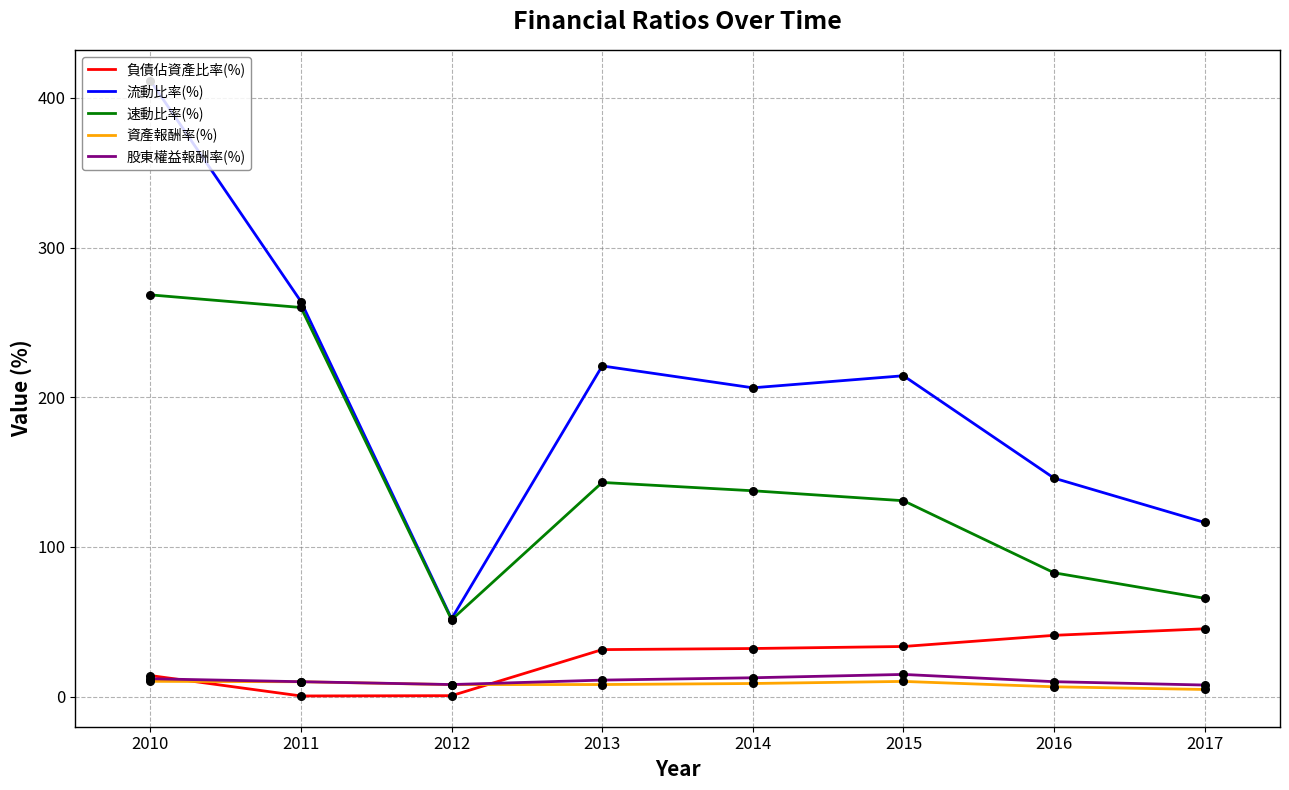

Which series has the widest spread of values?

流動比率(%)